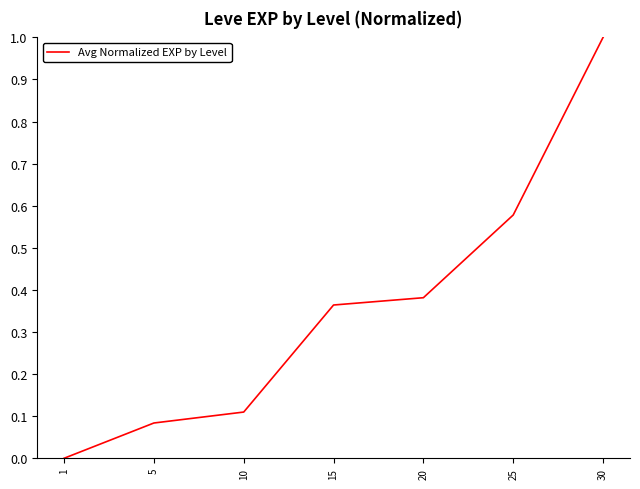

What is the difference between the maximum and minimum values?

1.0